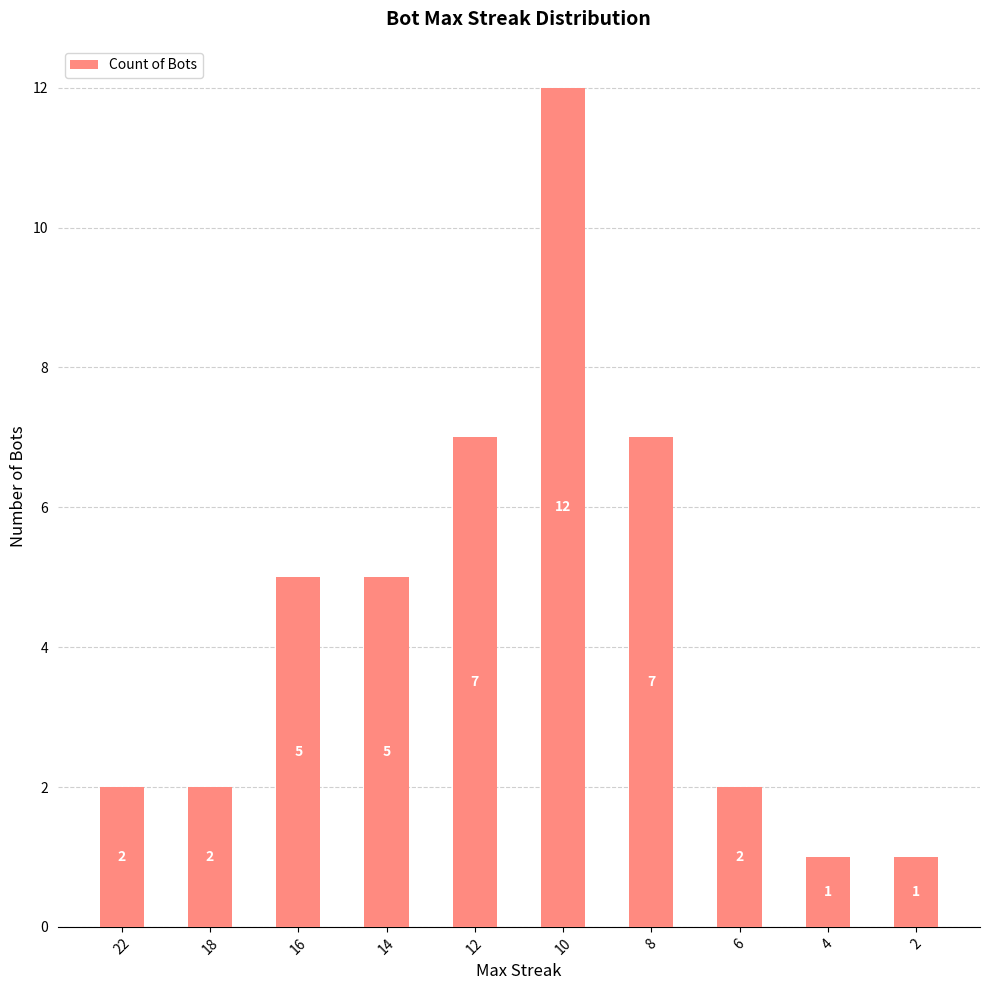

What is the sum of all values?

44